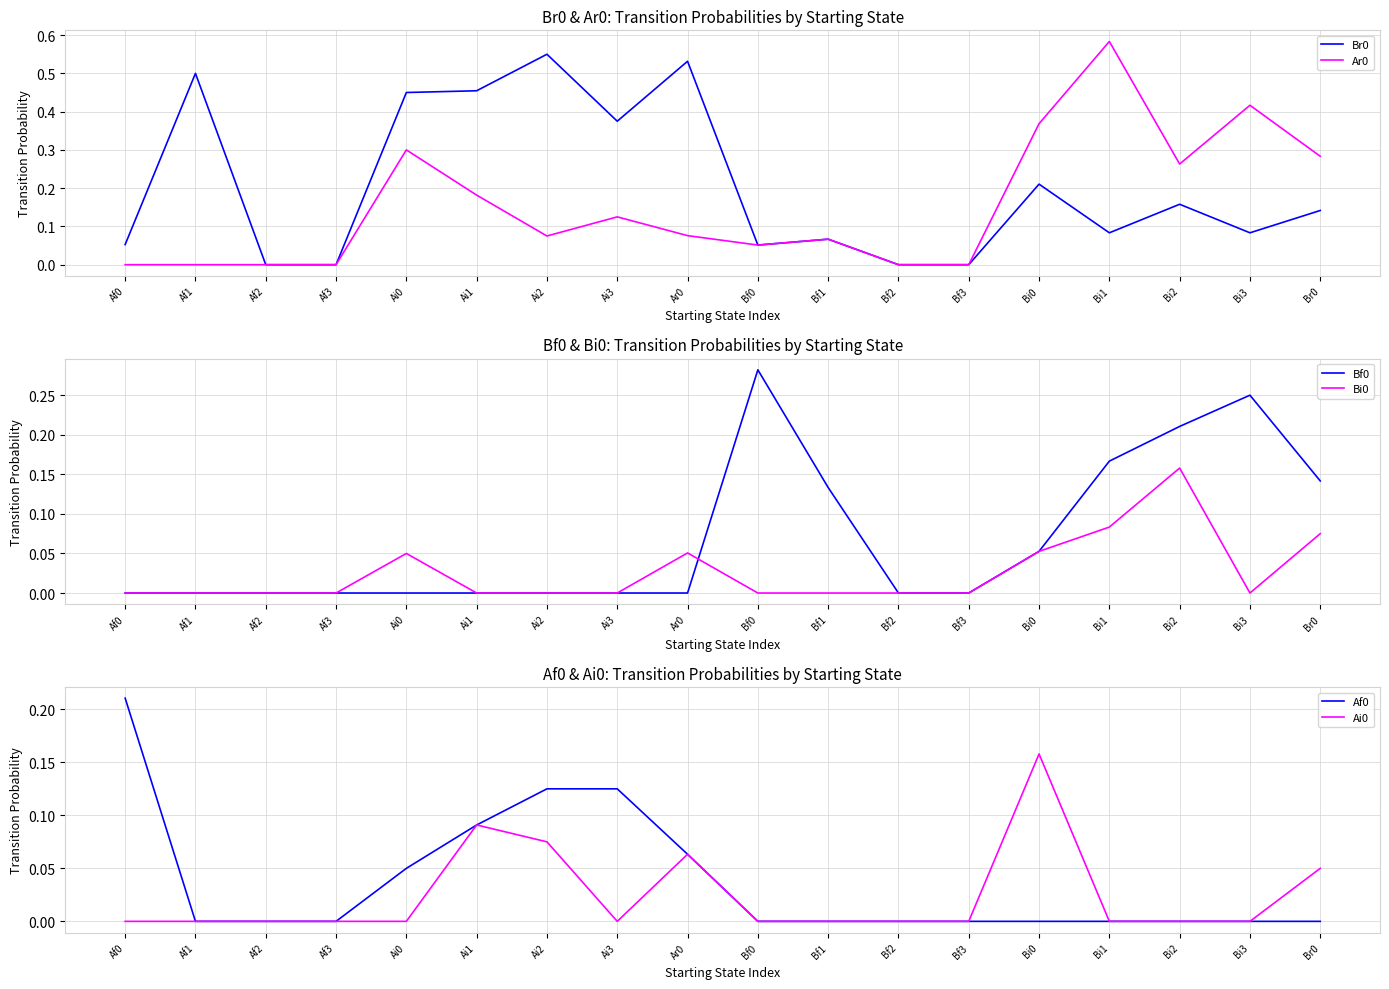

What is the average value of the Bf0 series?

0.1